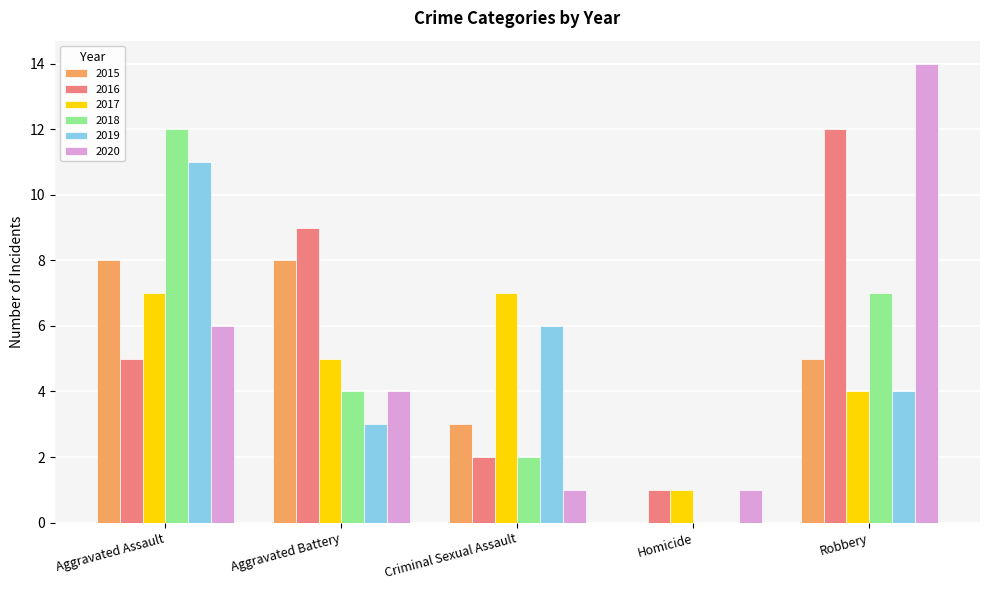

Are the bars horizontal?

No